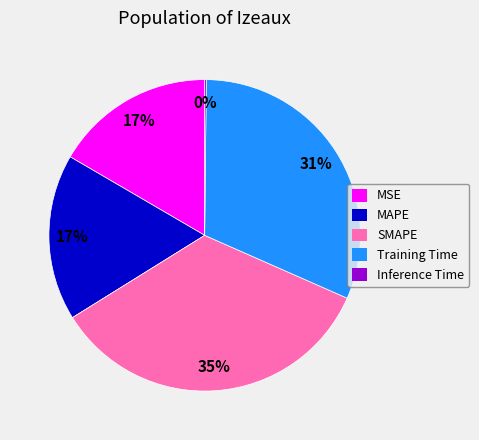

What percentage is the SMAPE slice, to the nearest percent?

35%